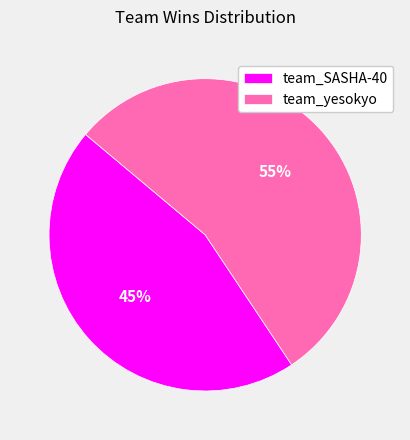

To the nearest percent, what portion does team_SASHA-40 represent?

45%